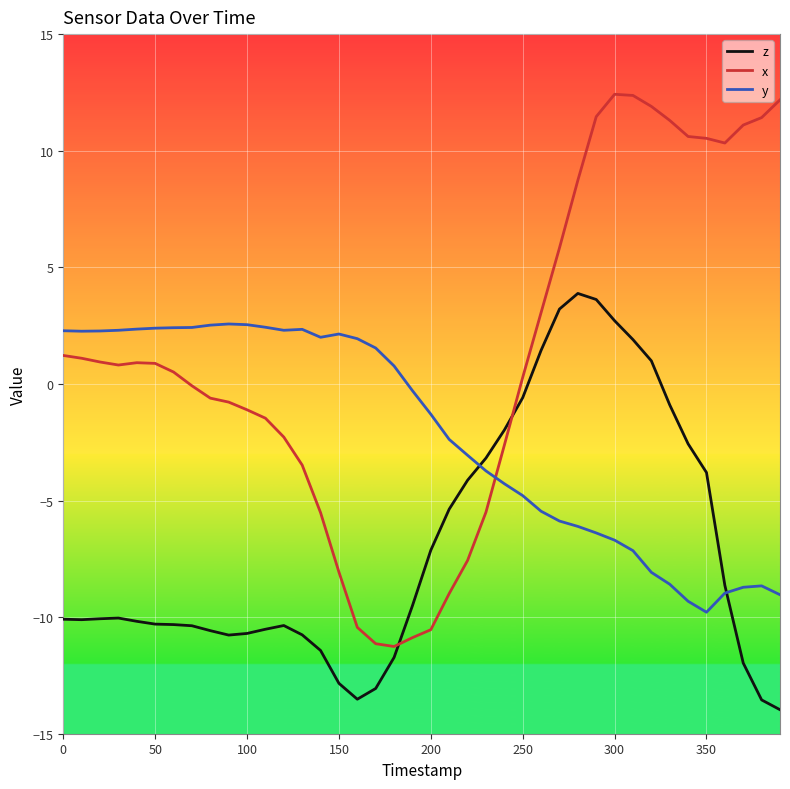

What is the difference between the maximum and minimum values in the y series?

12.4